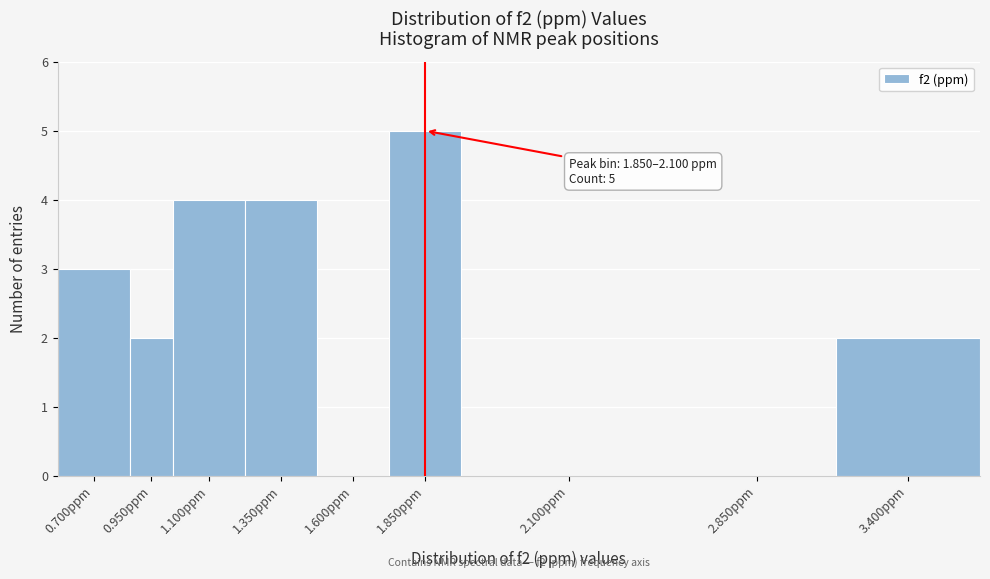

Reading left to right, extract all data points from this chart.

0.700ppm=3	0.950ppm=2	1.100ppm=4	1.350ppm=4	1.600ppm=0	1.850ppm=5	2.100ppm=0	2.850ppm=0	3.400ppm=2